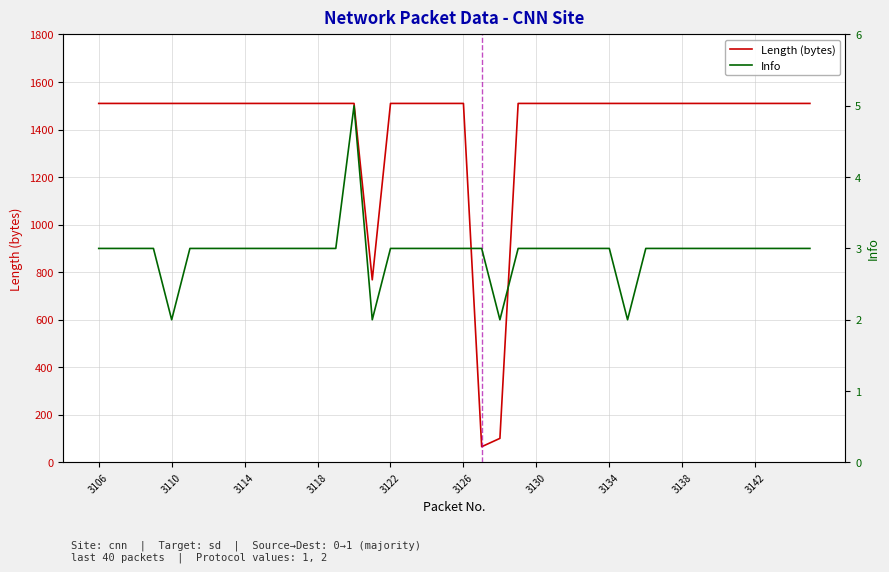

Is it true that Length (bytes) equals 2248 at 3130?

False